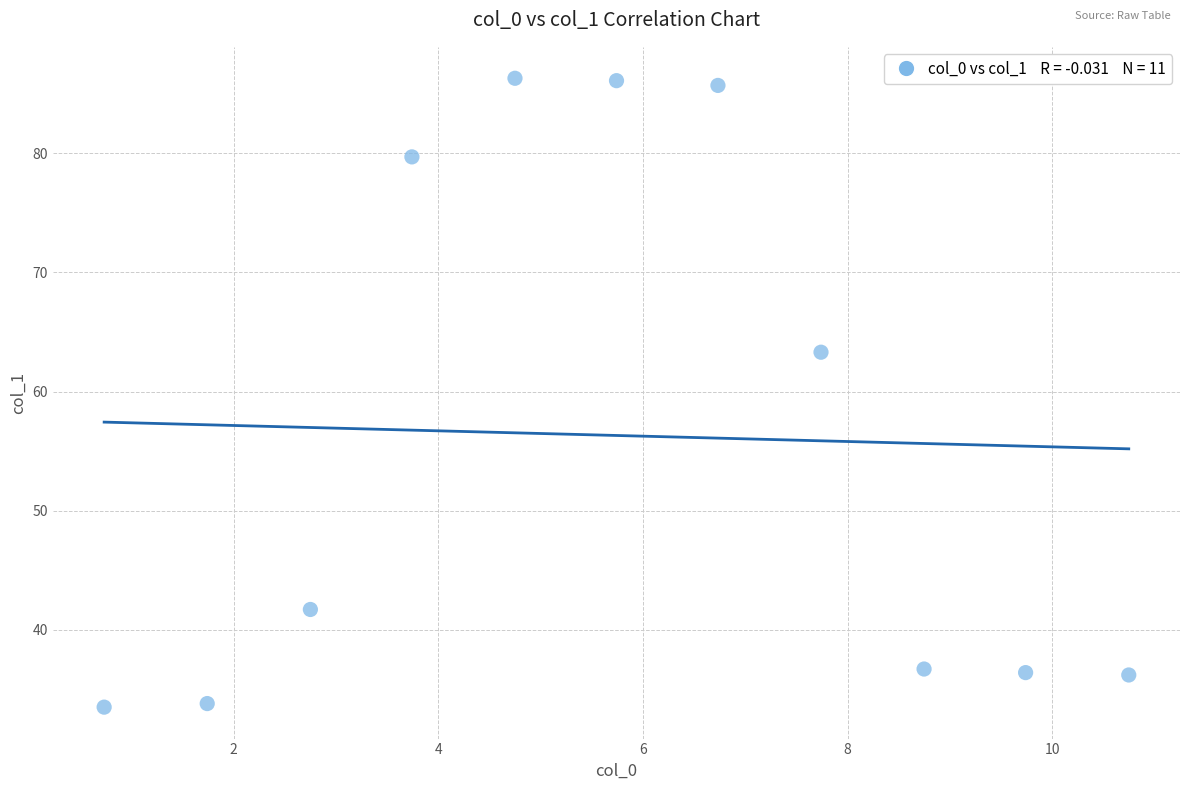

What is the range of X values (max minus min)?

10.0